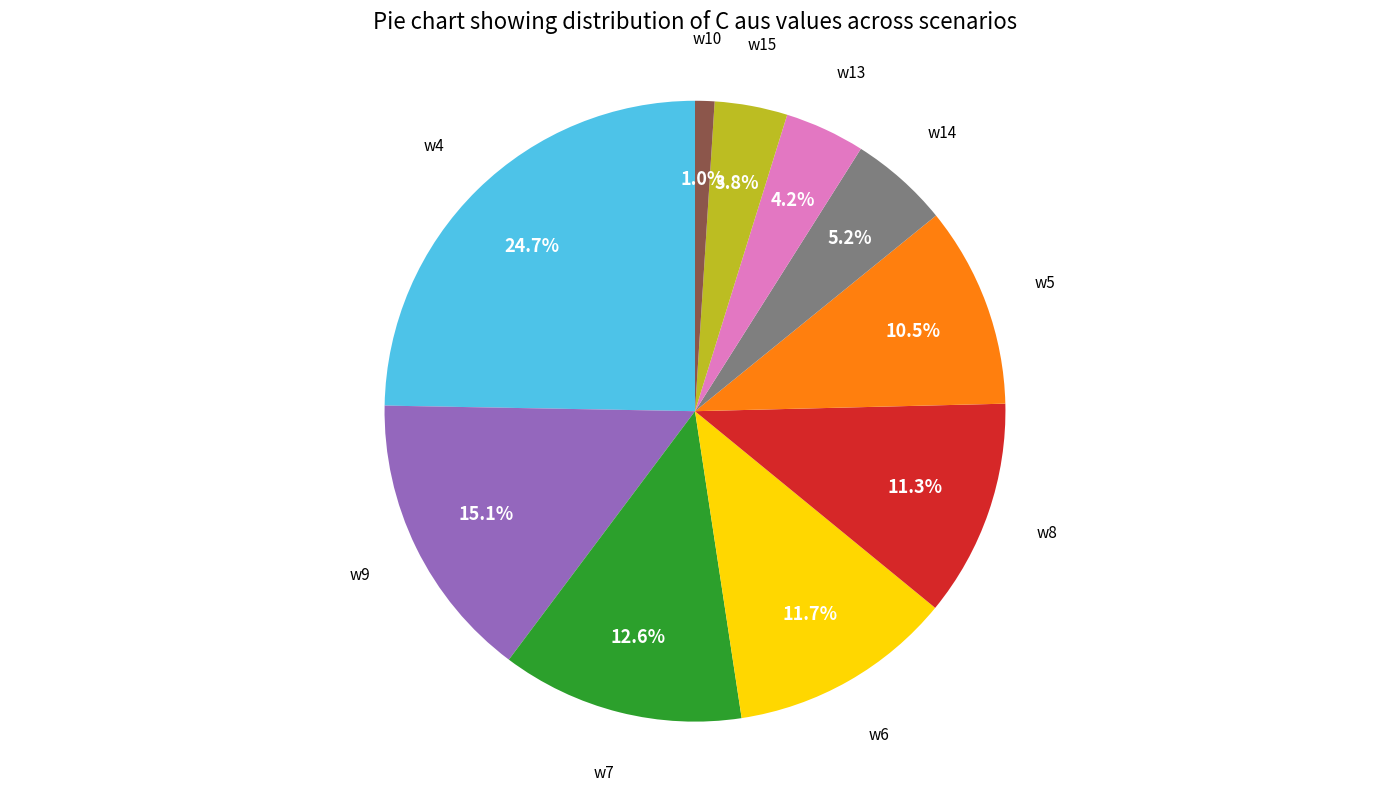

Is there any slice that represents more than half of the pie?

No